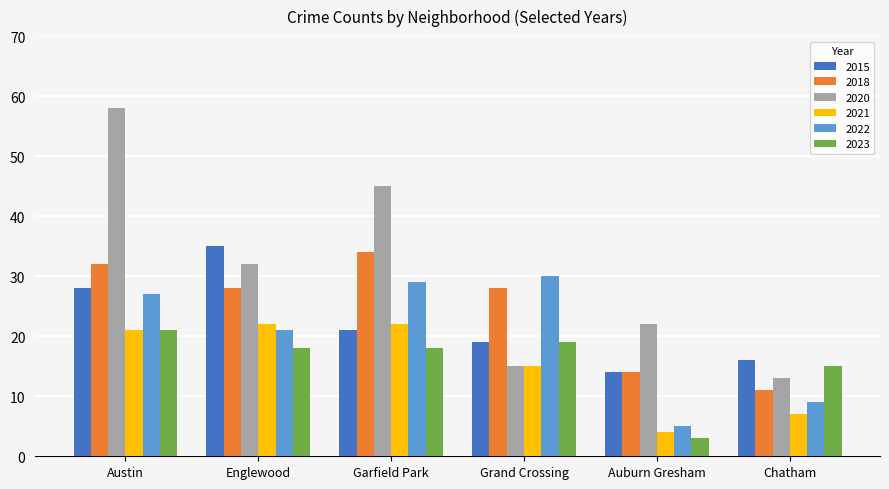

What is the label of the 1st bar from the right?

Chatham